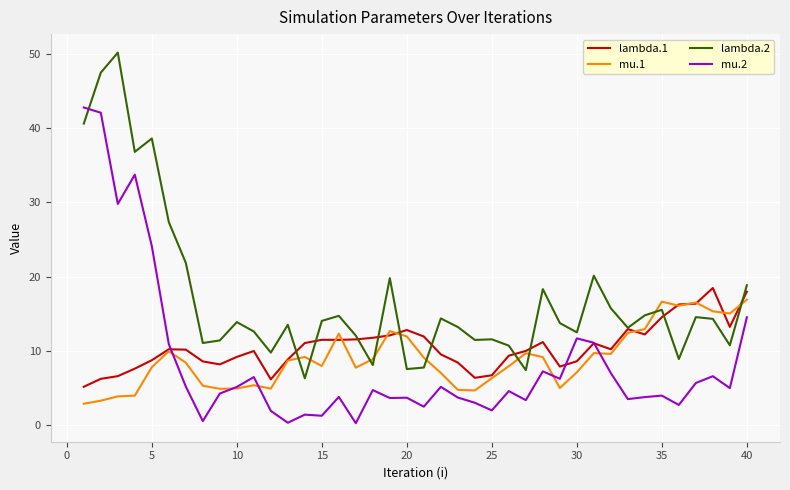

What is the minimum value for lambda.1?

5.1